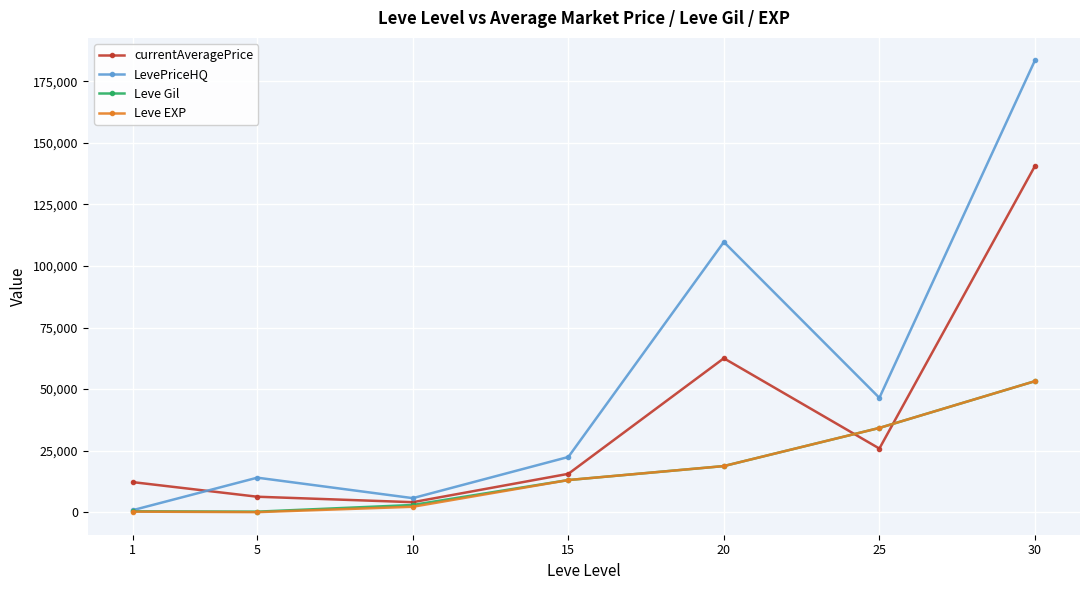

At which label is LevePriceHQ closest to 92153?

20